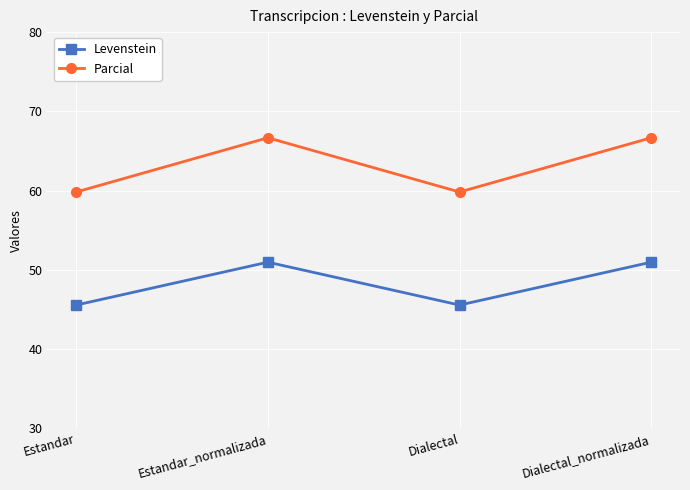

Reading right to left, list all the values displayed in this chart.

Levenstein: 51.0	45.6	51.0	45.6
Parcial: 66.7	59.8	66.7	59.8